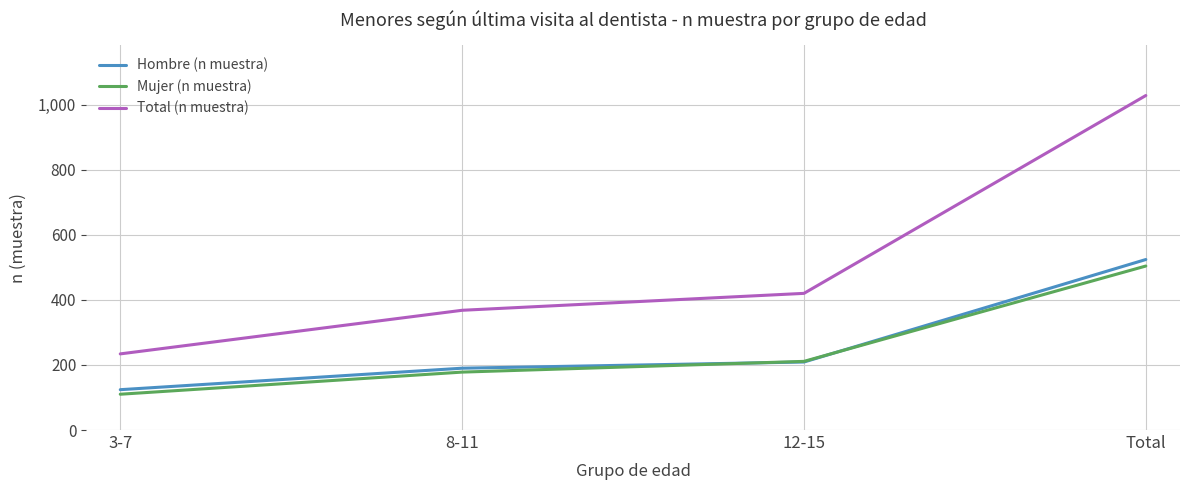

List the series in order of their peak value, highest first.

Total (n muestra), Hombre (n muestra), Mujer (n muestra)